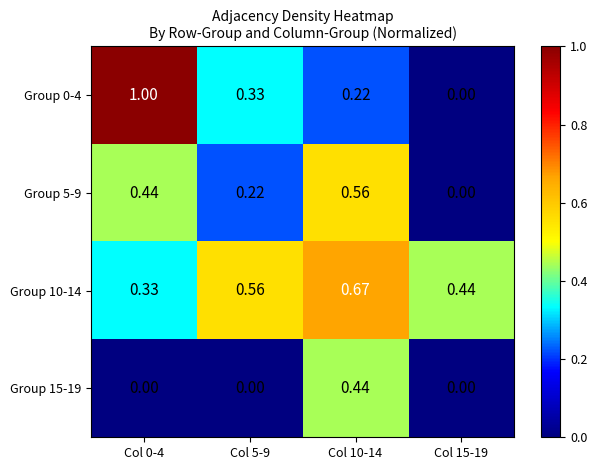

How many positive values does the Group 15-19 series have?

1